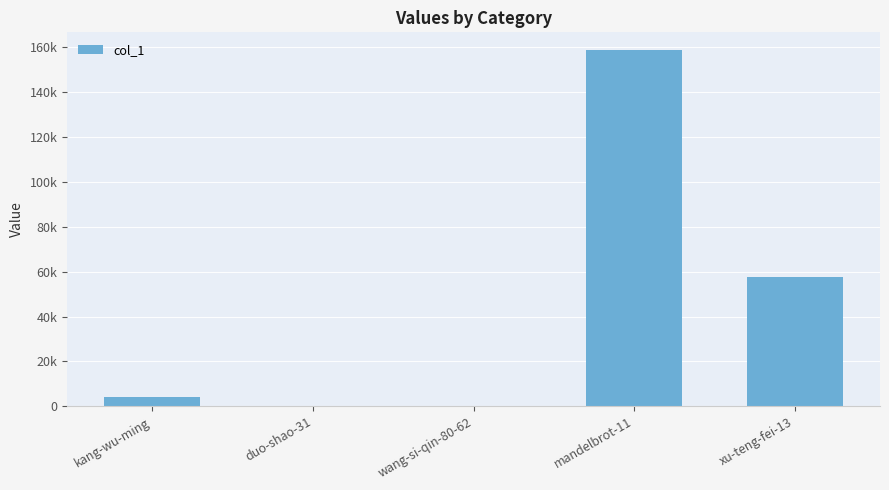

What is the change in value from kang-wu-ming to wang-si-qin-80-62?

-4245